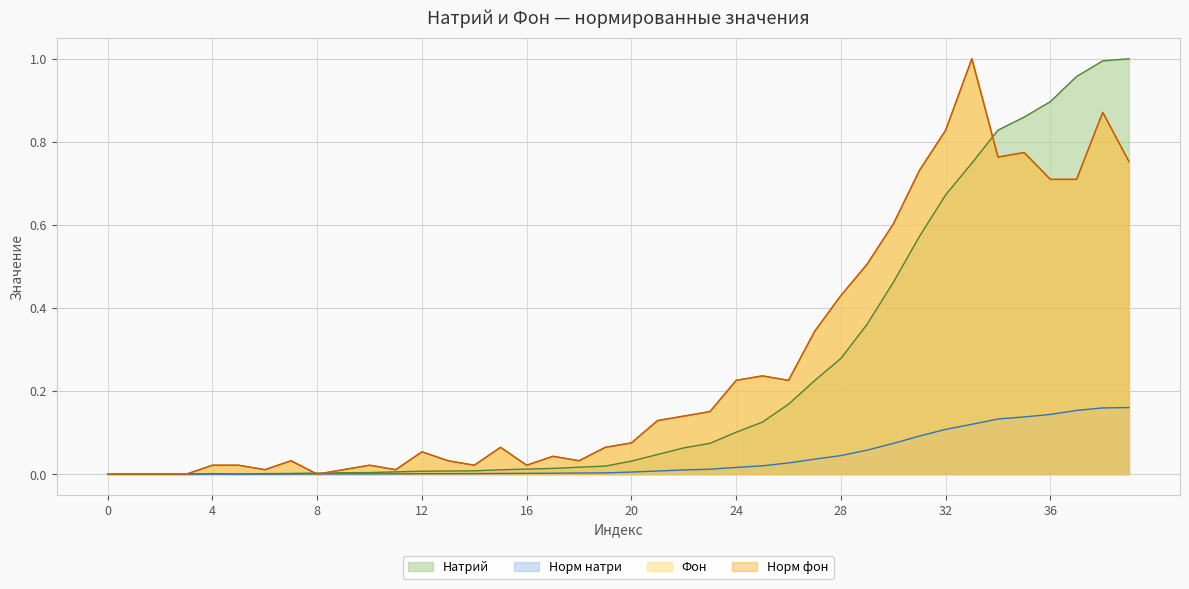

What is the sum of all Фон values?

10.7